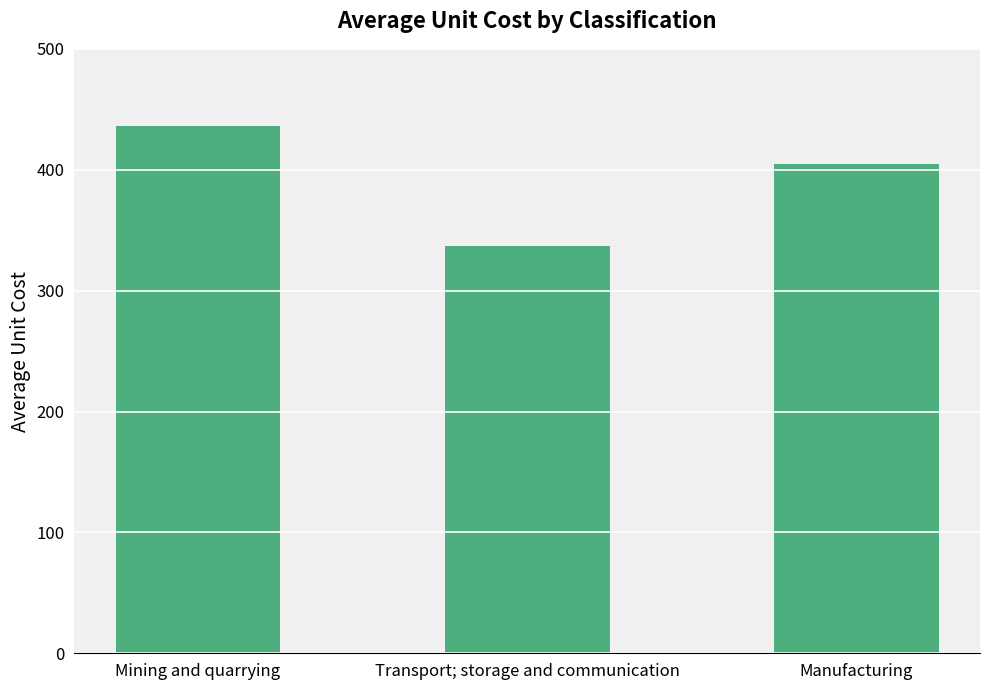

What is the maximum value shown in the chart?

436